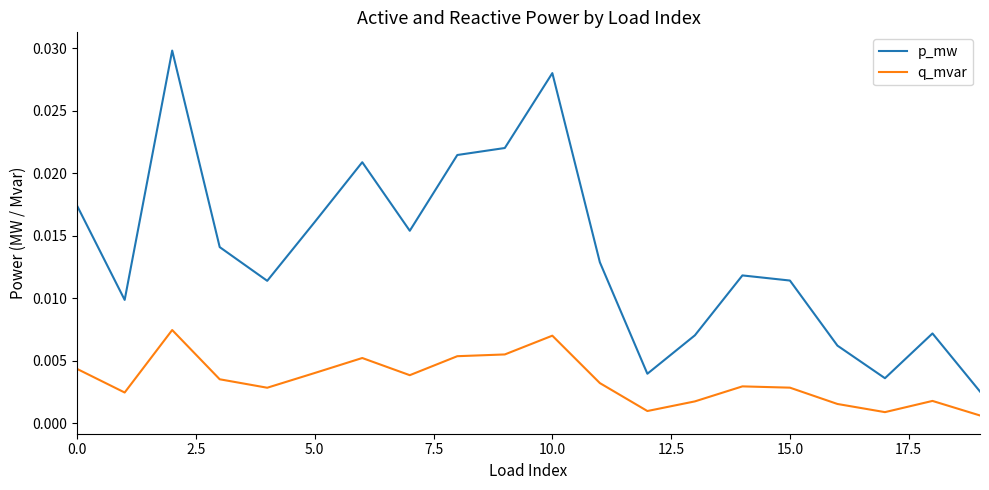

Which series has the widest spread of values?

p_mw